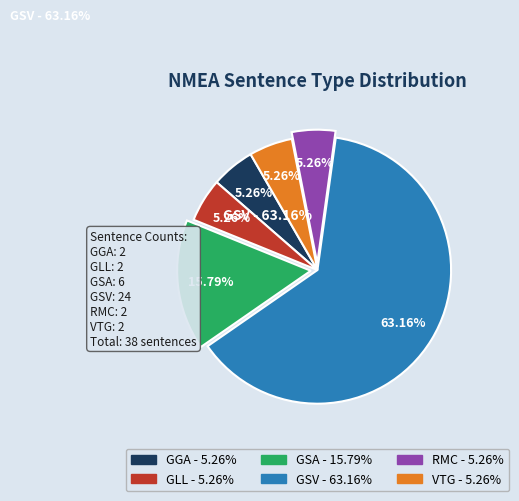

What is the largest slice in the pie chart?

GSV